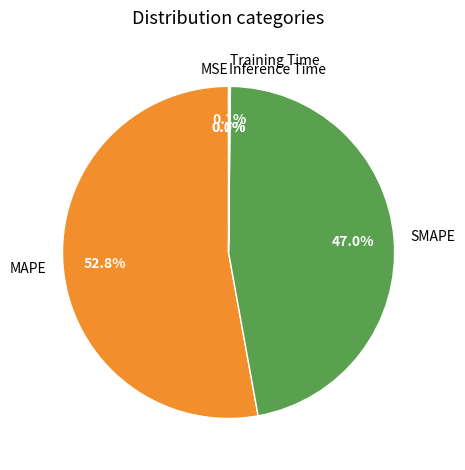

Is there a majority slice in this chart?

Yes